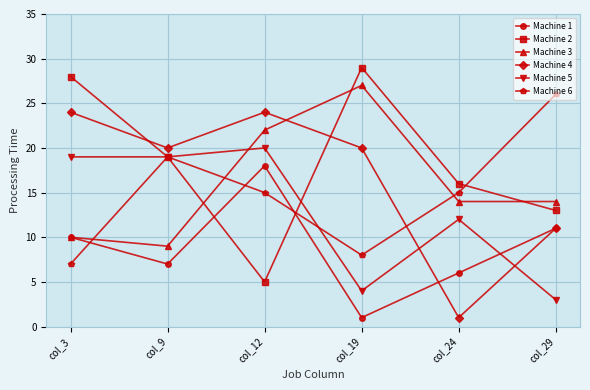

Reading left to right, list all the values displayed in this chart.

Machine 1: col_3=10	col_9=7	col_12=18	col_19=1	col_24=6	col_29=11
Machine 2: col_3=28	col_9=19	col_12=5	col_19=29	col_24=16	col_29=13
Machine 3: col_3=10	col_9=9	col_12=22	col_19=27	col_24=14	col_29=14
Machine 4: col_3=24	col_9=20	col_12=24	col_19=20	col_24=1	col_29=11
Machine 5: col_3=19	col_9=19	col_12=20	col_19=4	col_24=12	col_29=3
Machine 6: col_3=7	col_9=19	col_12=15	col_19=8	col_24=15	col_29=26